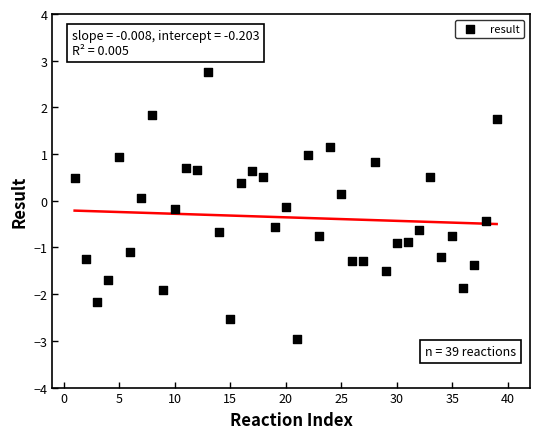

What is the range of X values (max minus min)?

38.0